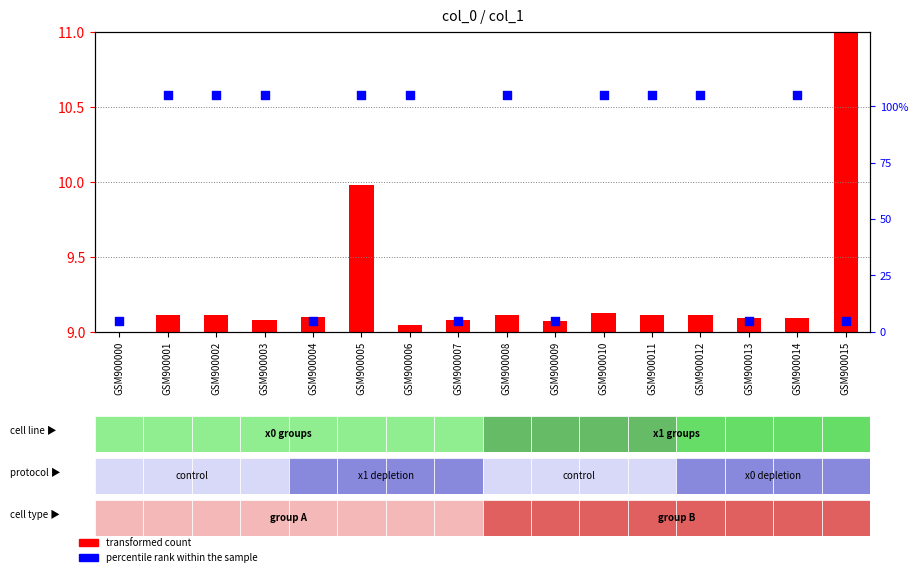

What is the total value across all series at GSM900010?

105.1